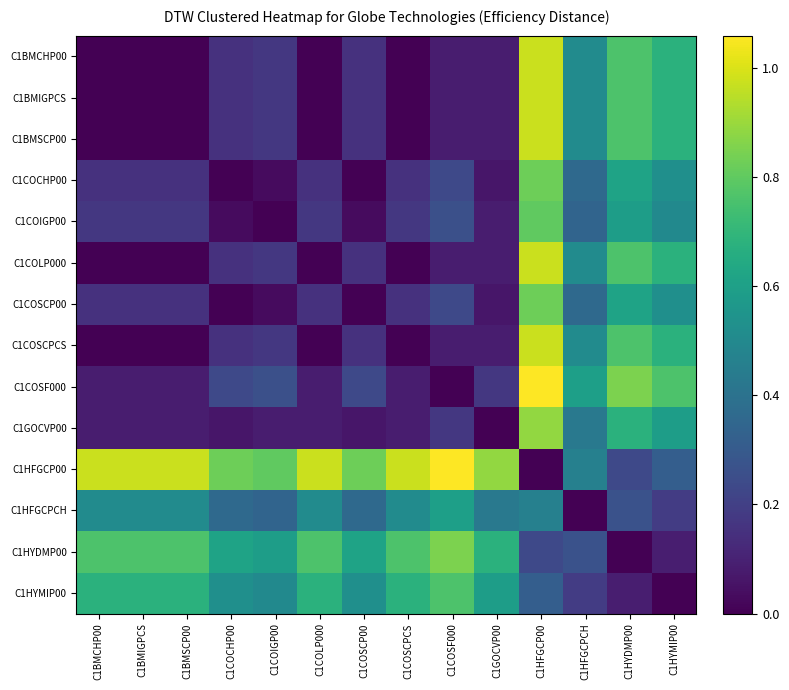

What is the total value across all series at C1BMIGPCS?

3.6